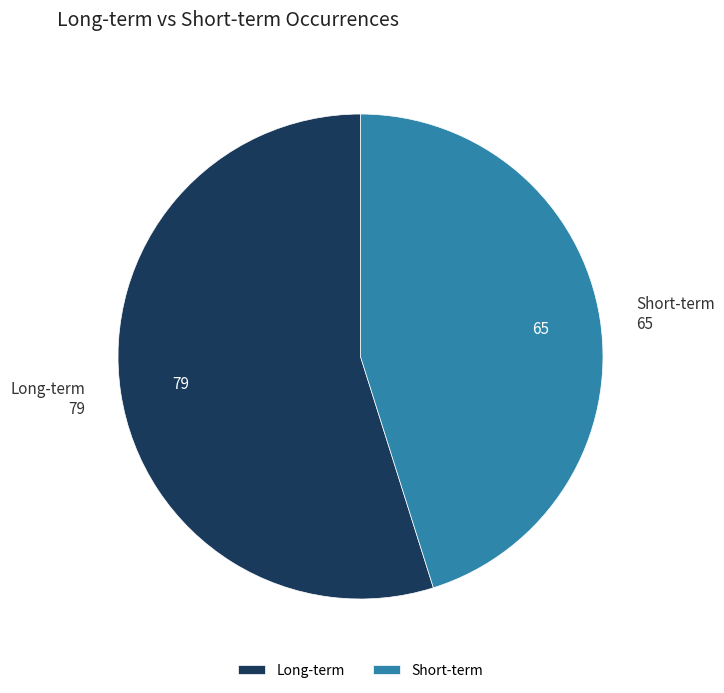

Is it true that Short-term is 45% of the pie?

True